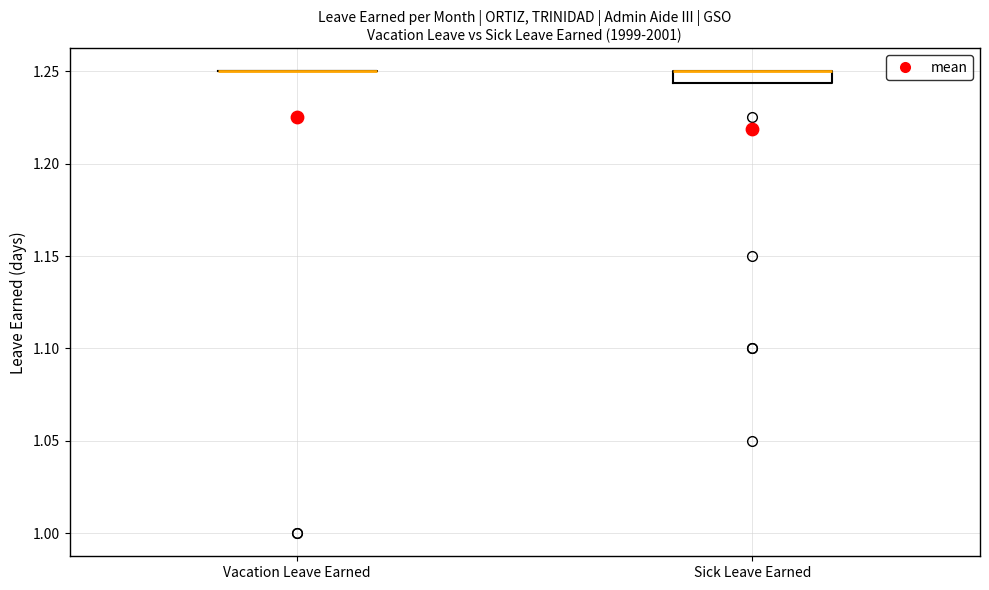

Where is the upper edge of the box for Sick Leave Earned on the y-axis? The values are not printed on the chart, so give them approximately, as read against the axis.

1.250